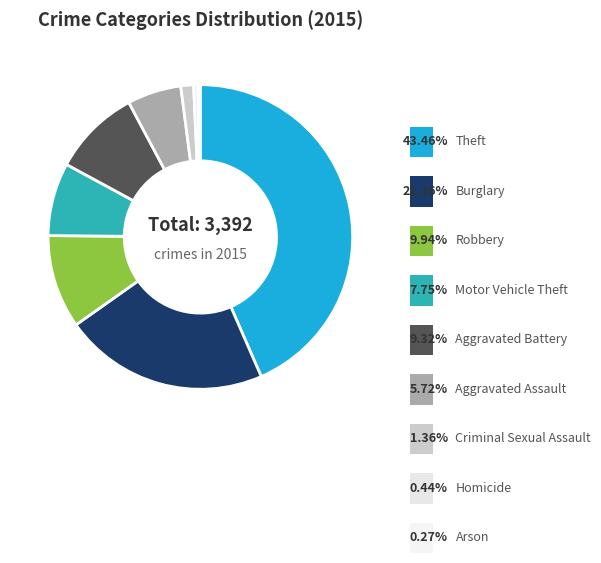

How many slices are in this pie chart?

9